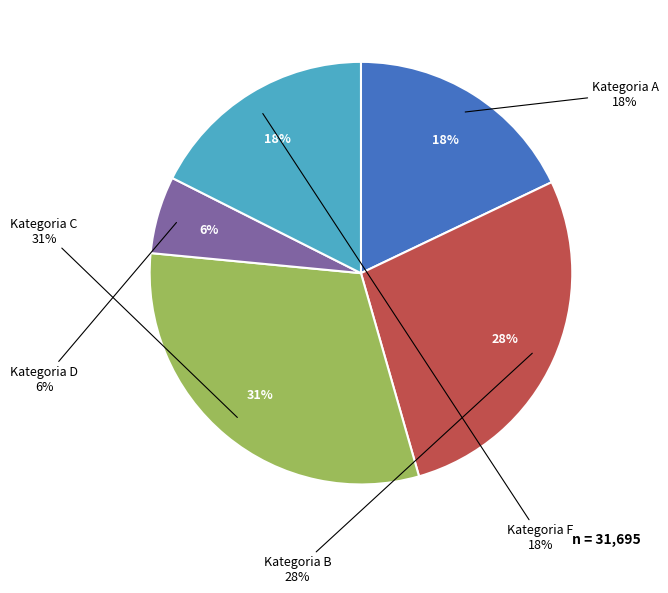

How many slices are in this pie chart?

5